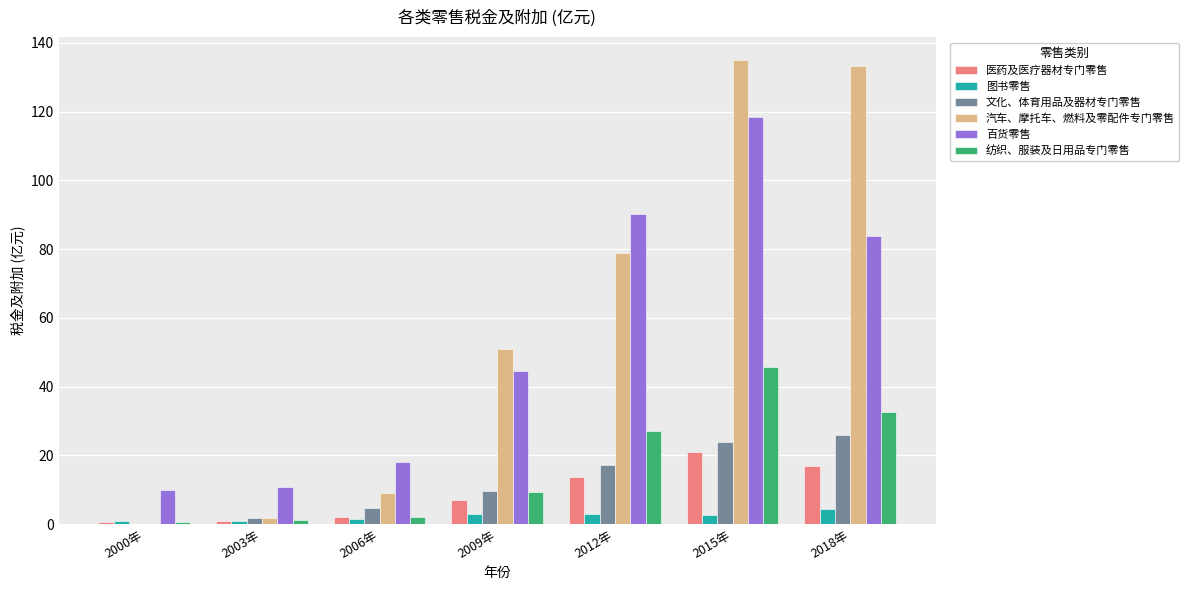

What is the sum of all 百货零售 values?

375.4